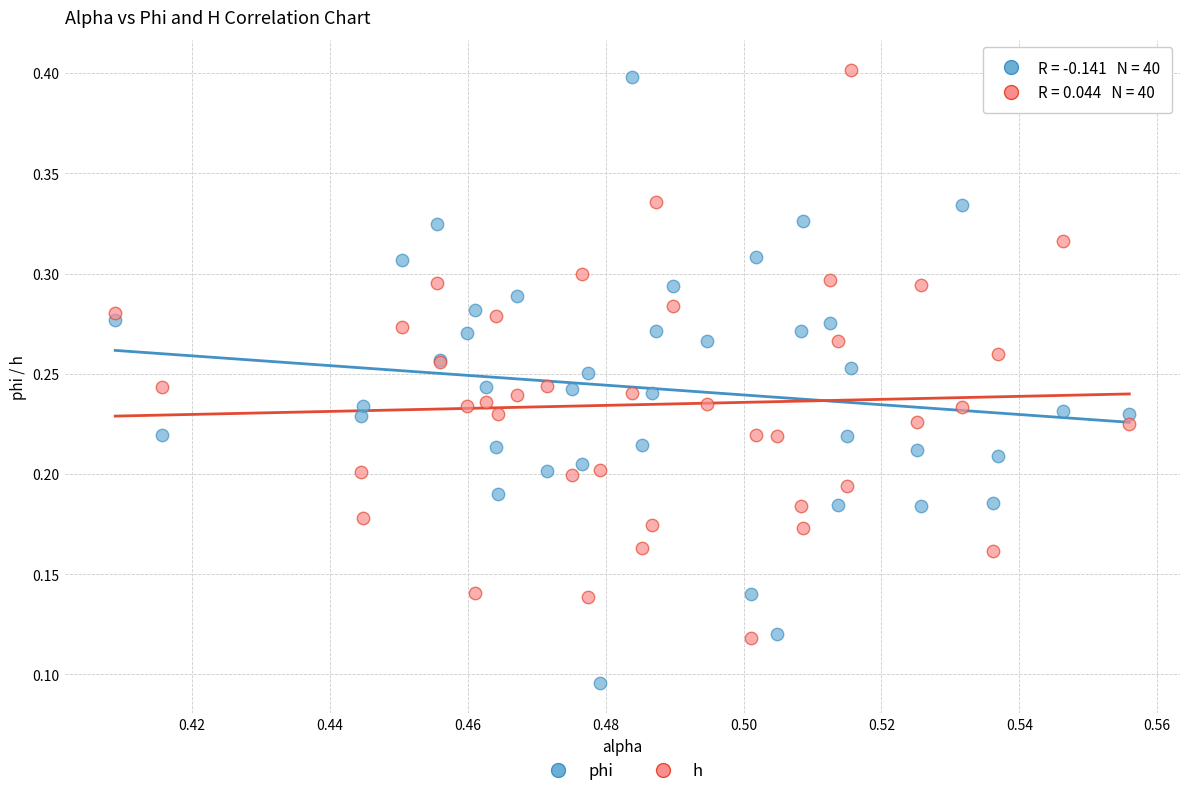

Which series contains the highest Y value?

h